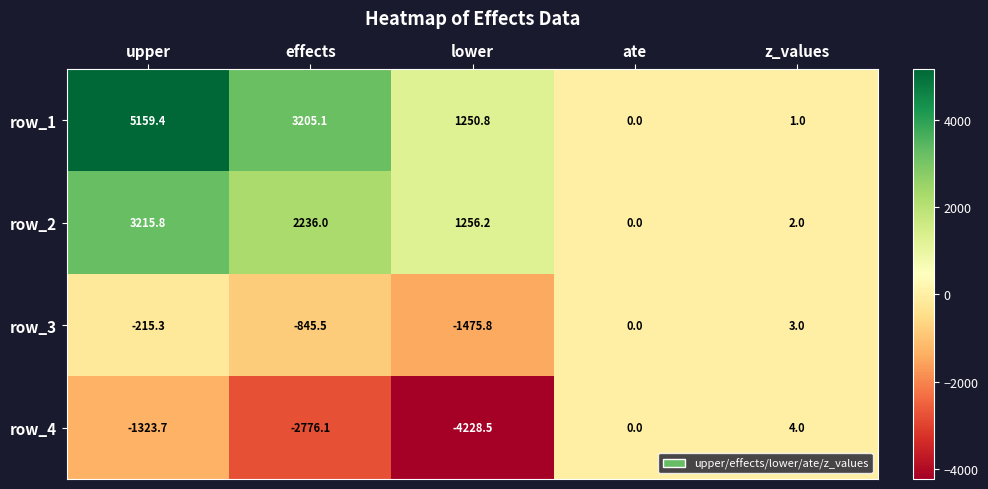

Rank the series by their average value, from lowest to highest.

row_4, row_3, row_2, row_1